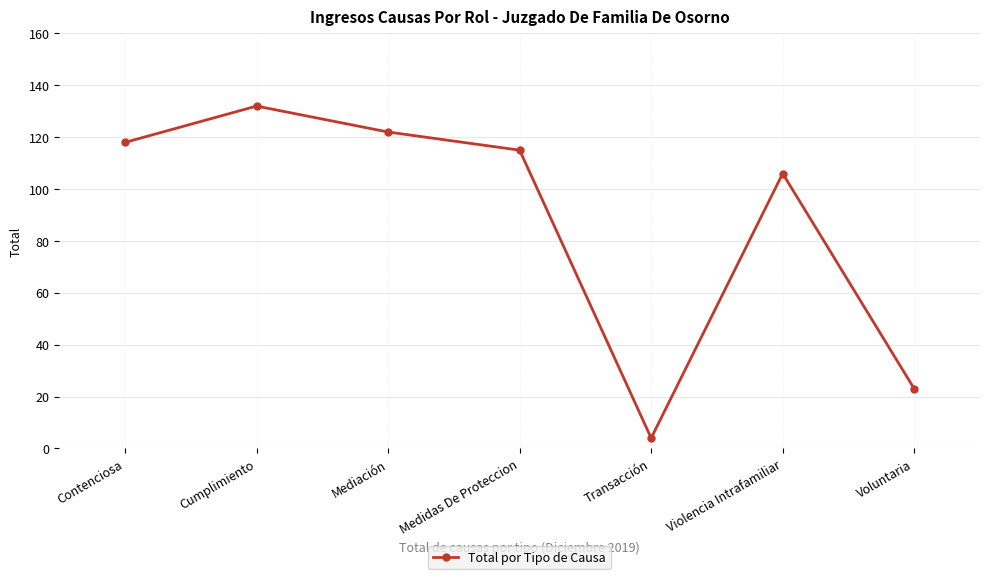

Rank the categories by value from highest to lowest.

Cumplimiento, Mediación, Contenciosa, Medidas De Proteccion, Violencia Intrafamiliar, Voluntaria, Transacción